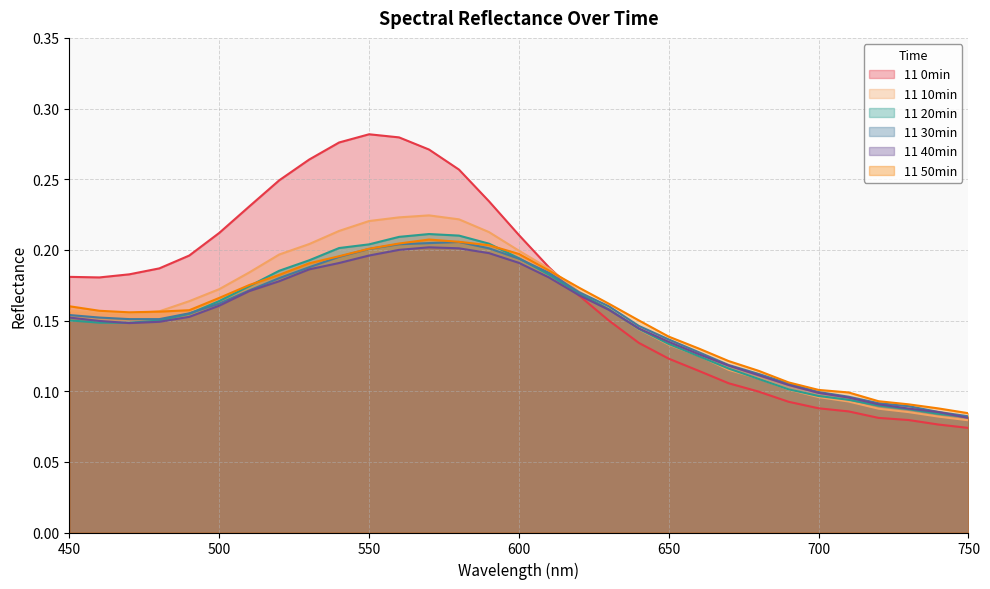

What is the total value across all series at 670?

0.7